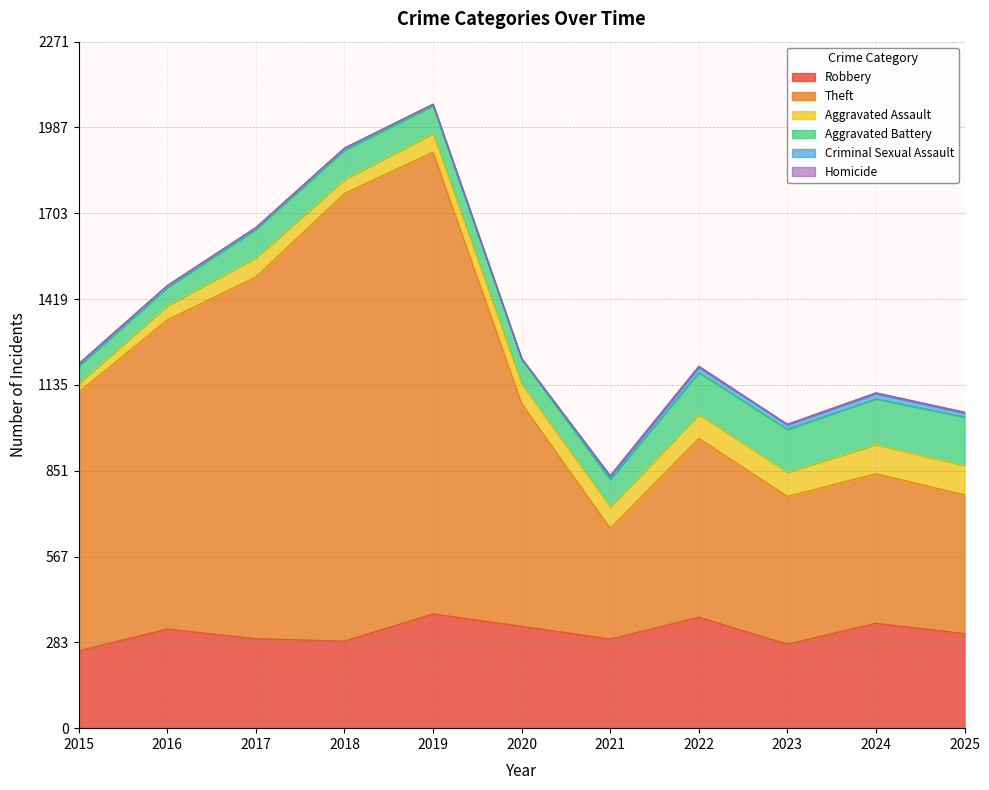

What is the highest value of the Aggravated Assault series?

97